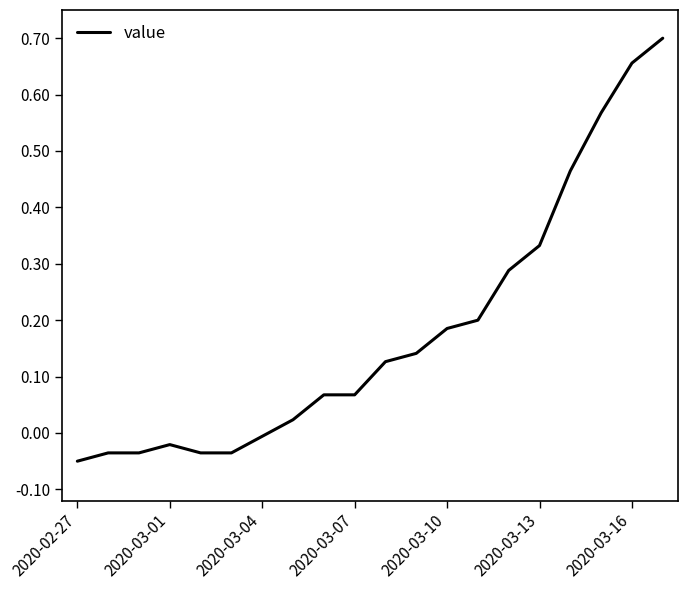

Does the chart have visible grid lines?

No